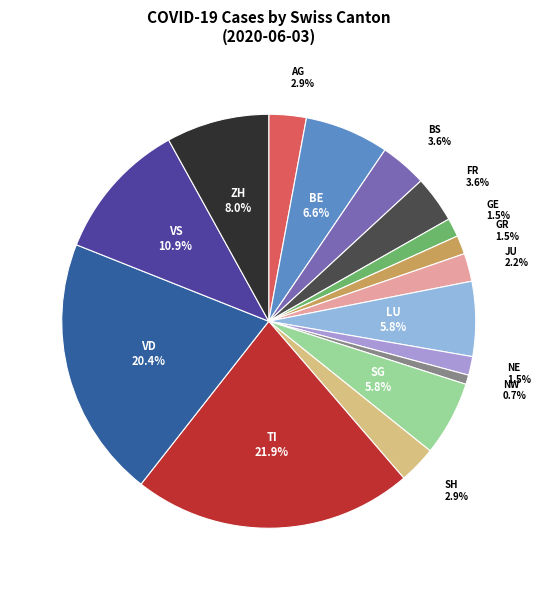

Does any single category account for the majority?

No